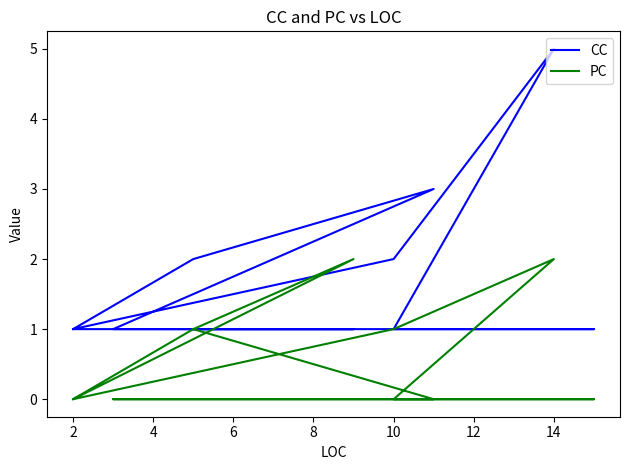

Which series has the widest spread of values?

CC